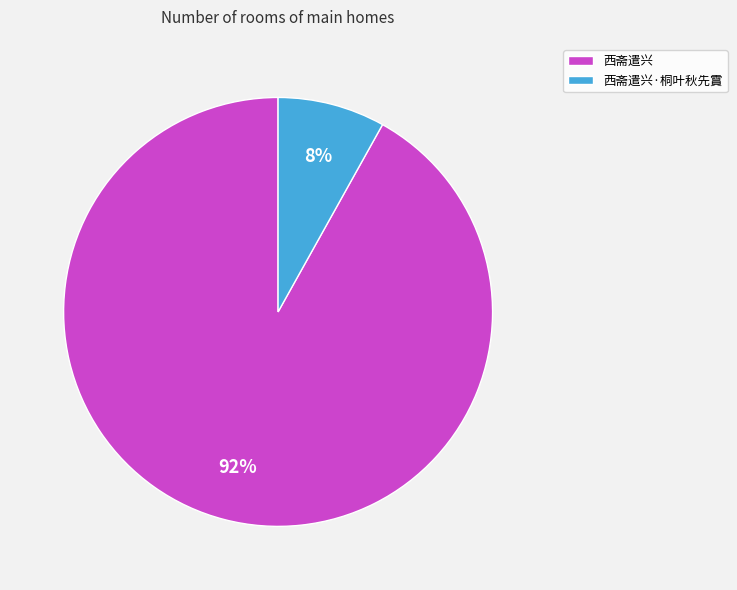

To the nearest percent, what is the combined percentage of 西斋遣兴·桐叶秋先霣 and 西斋遣兴?

100%